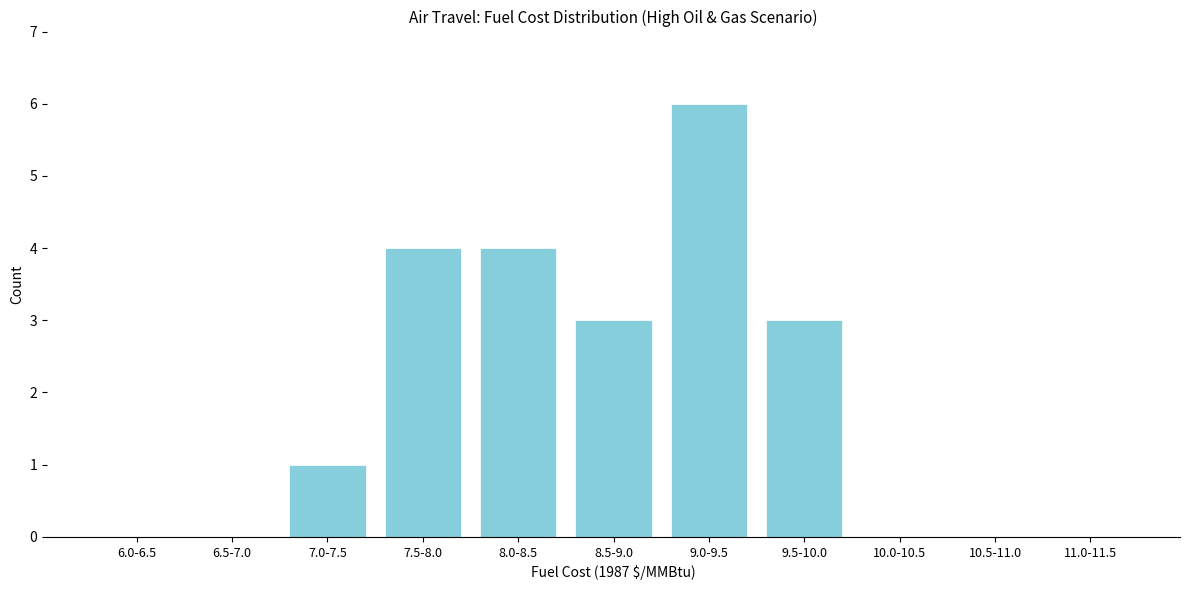

Reading left to right, what are all the values shown in this chart?

6.0-6.5=0	6.5-7.0=0	7.0-7.5=1	7.5-8.0=4	8.0-8.5=4	8.5-9.0=3	9.0-9.5=6	9.5-10.0=3	10.0-10.5=0	10.5-11.0=0	11.0-11.5=0